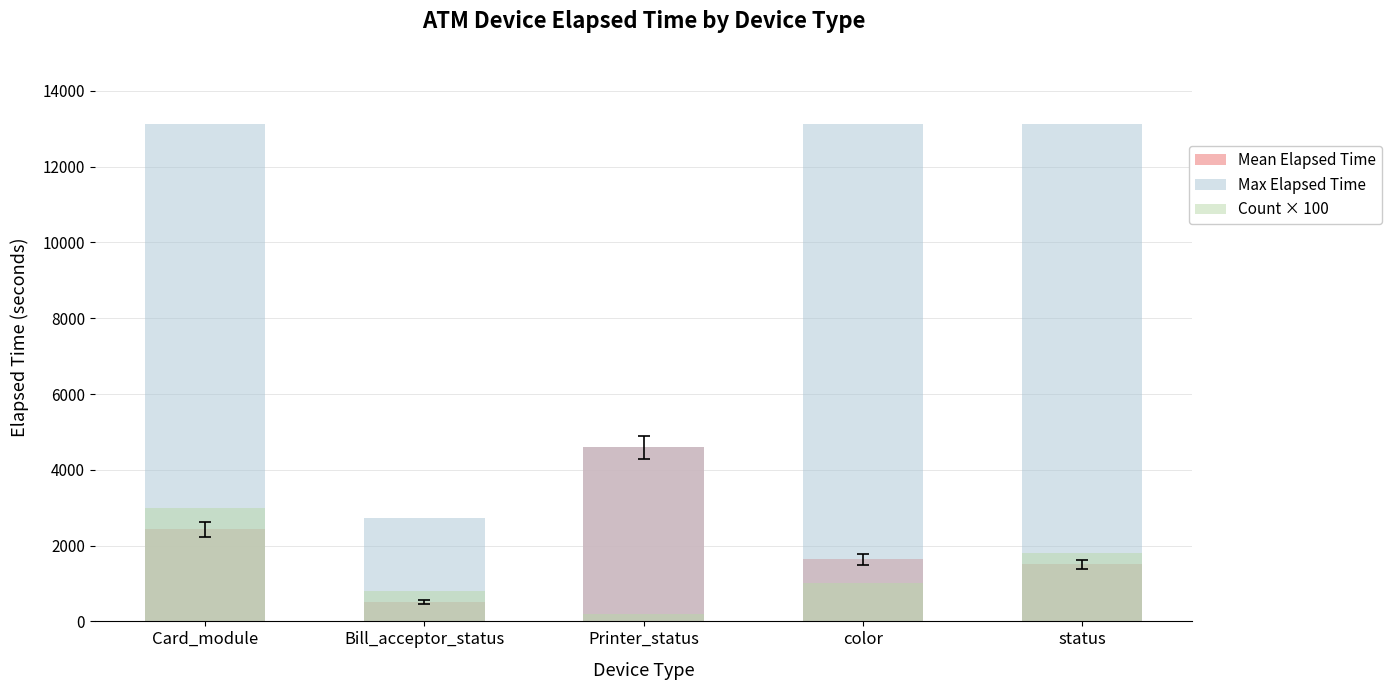

Reading right to left, transcribe all the data shown in this chart.

Mean Elapsed Time: status=1506	color=1639	Printer_status=4591	Bill_acceptor_status=521	Card_module=2436
Max Elapsed Time: status=13127	color=13127	Printer_status=4591	Bill_acceptor_status=2731	Card_module=13127
Count × 100: status=1800	color=1000	Printer_status=200	Bill_acceptor_status=800	Card_module=3000